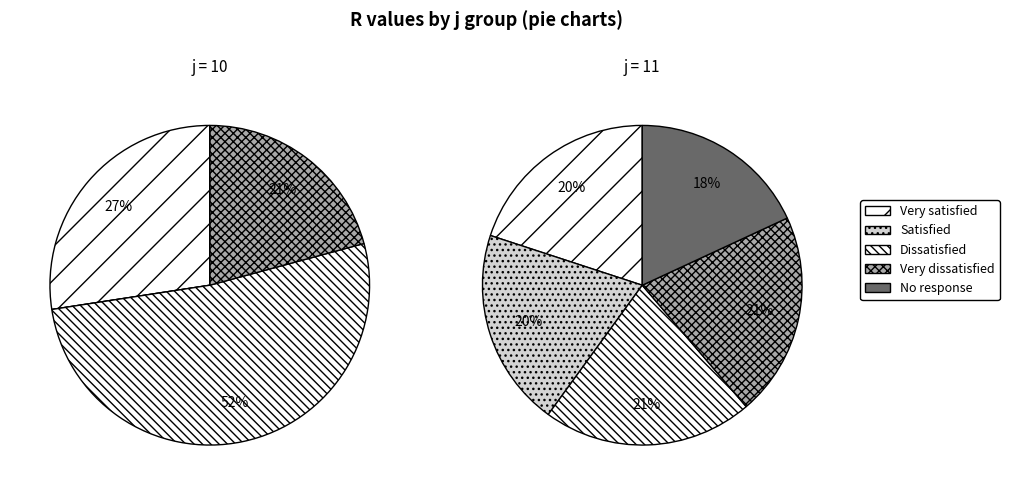

Does 4 account for over 50% of the chart?

No